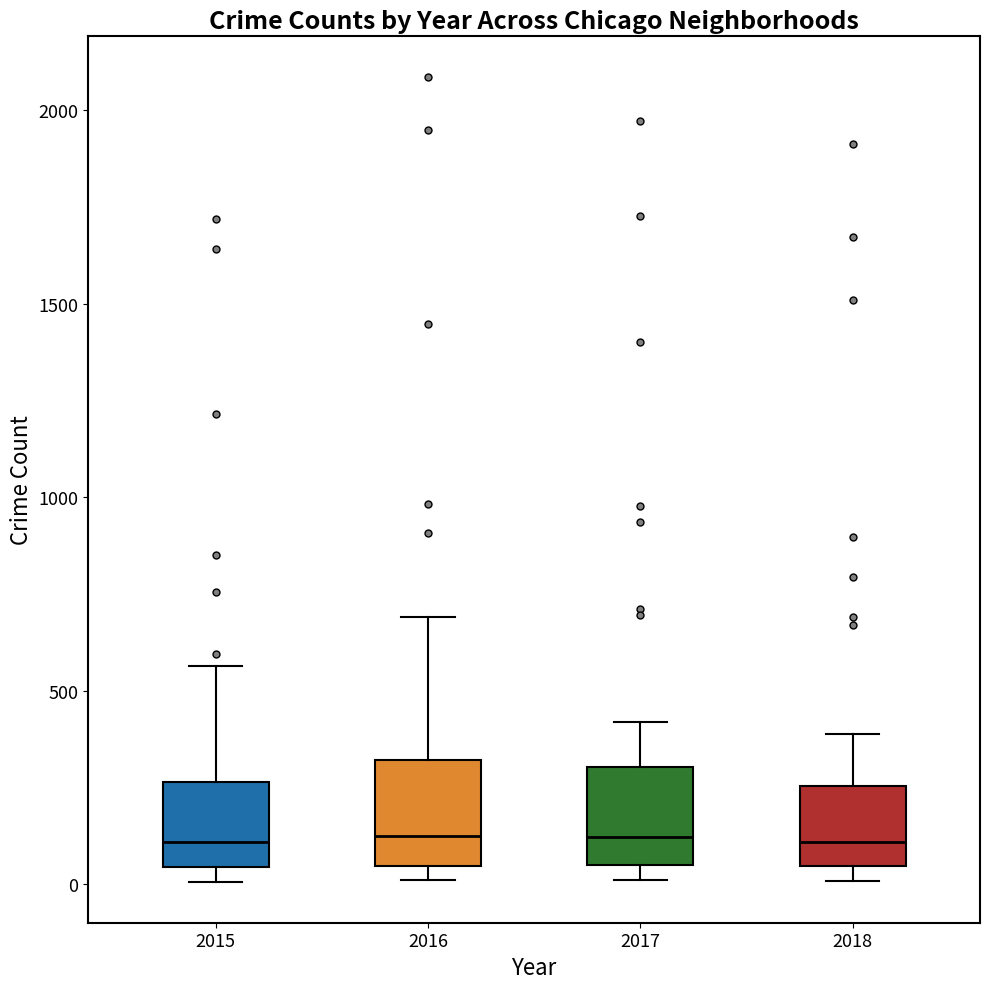

Where is the upper edge of the box at x = 2015 on the y-axis? The values are not printed on the chart, so give them approximately, as read against the axis.

250